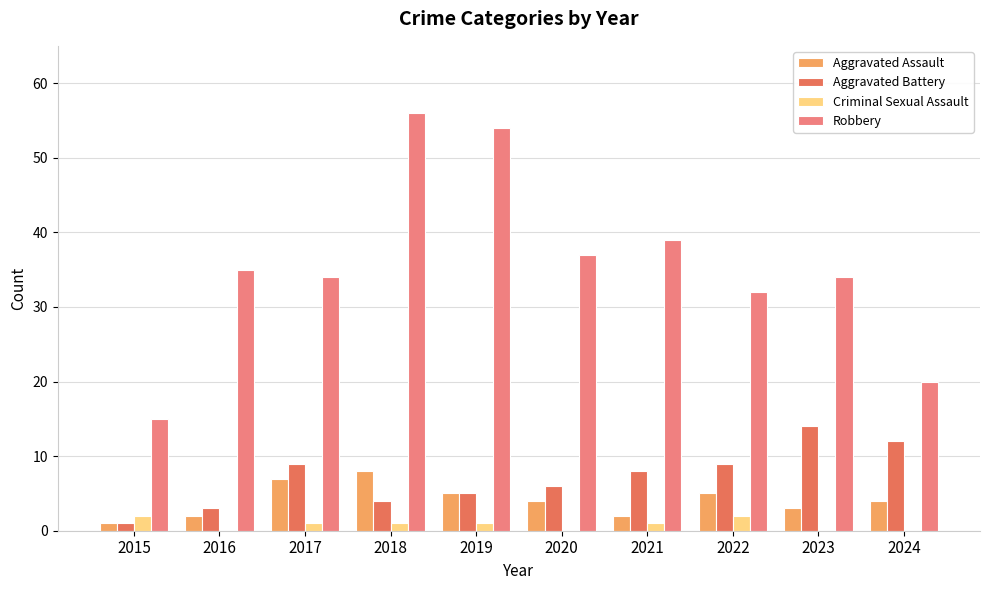

Which series has the largest total across all categories?

Robbery